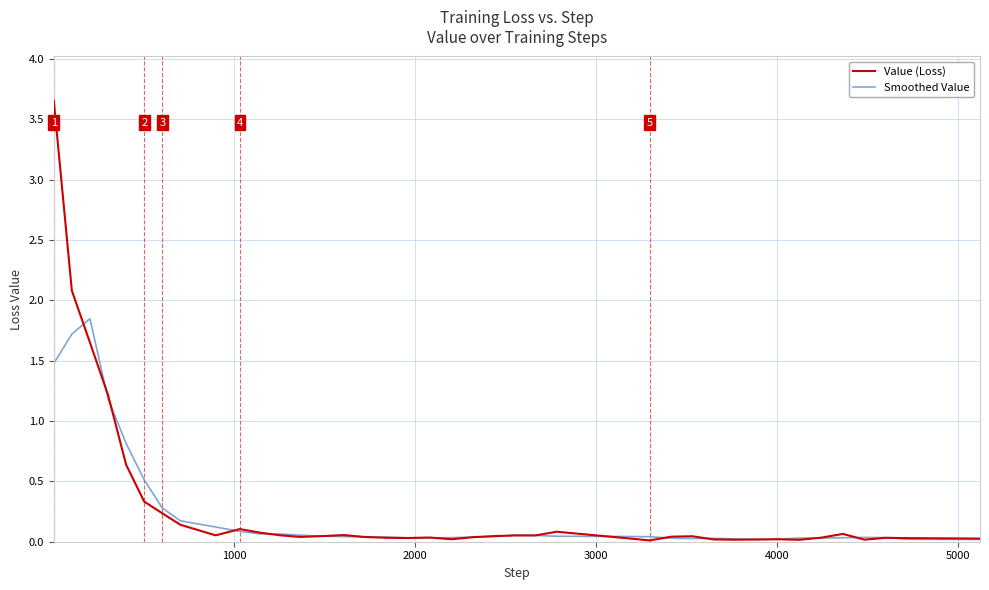

List the series in order of their peak value, lowest first.

Smoothed Value, Value (Loss)